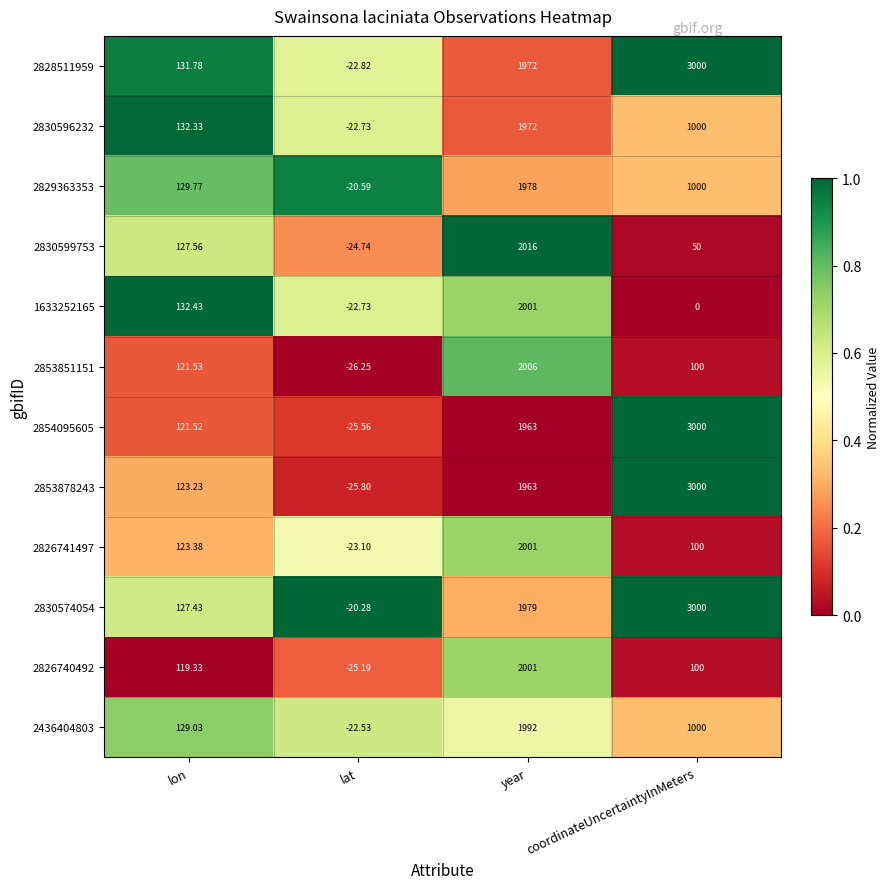

Where is 2830596232 nearest to the value 974?

coordinateUncertaintyInMeters